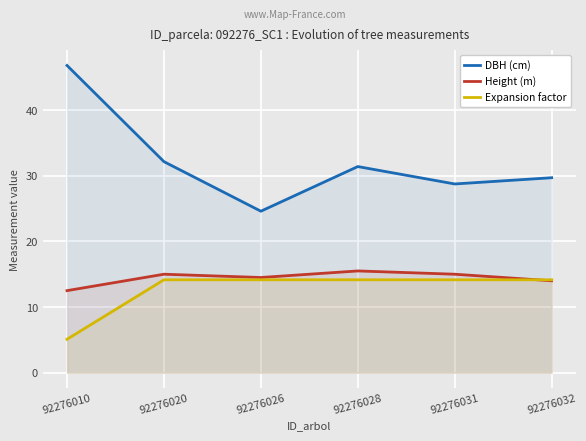

What is the spread (max minus min) of values at 92276028?

17.2